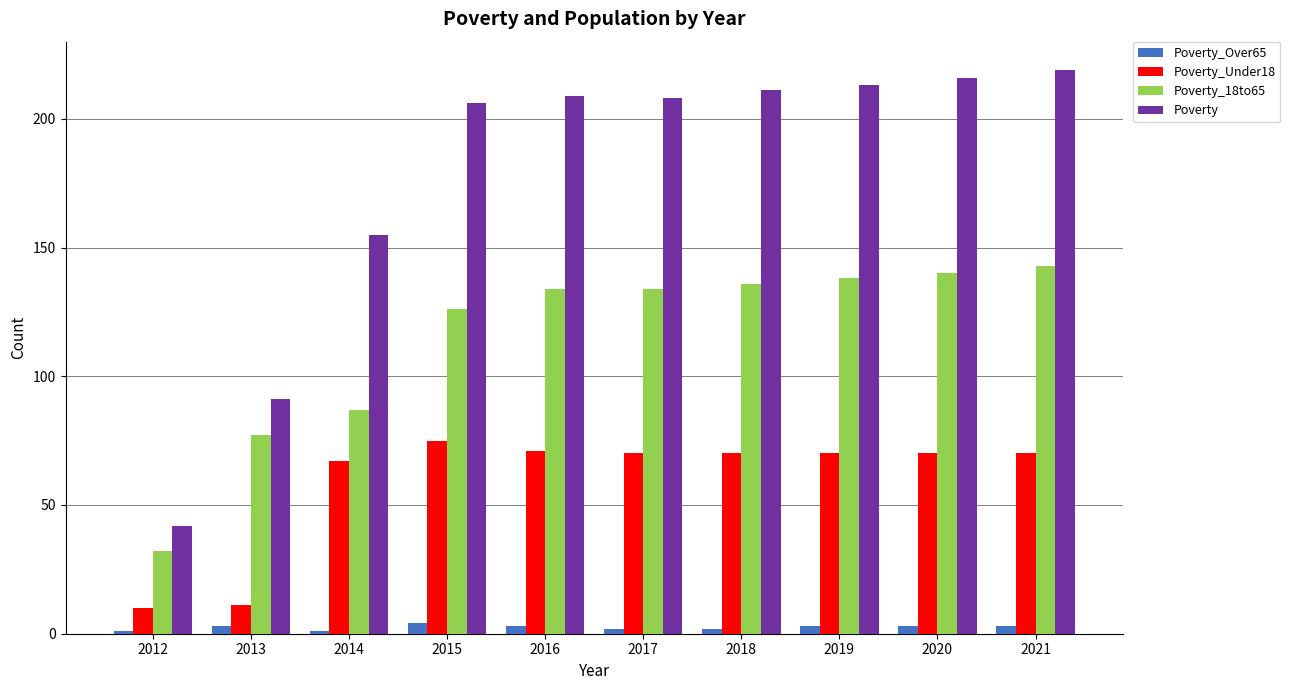

At which label is Poverty closest to 130?

2014